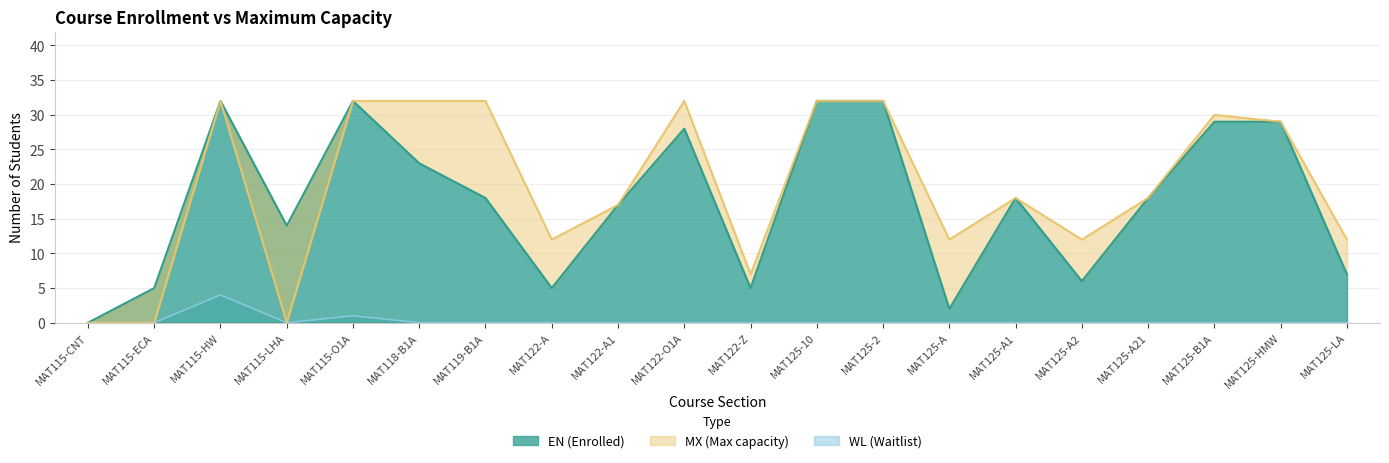

What is the difference between the MX values at MAT115-ECA and MAT122-A1?

17